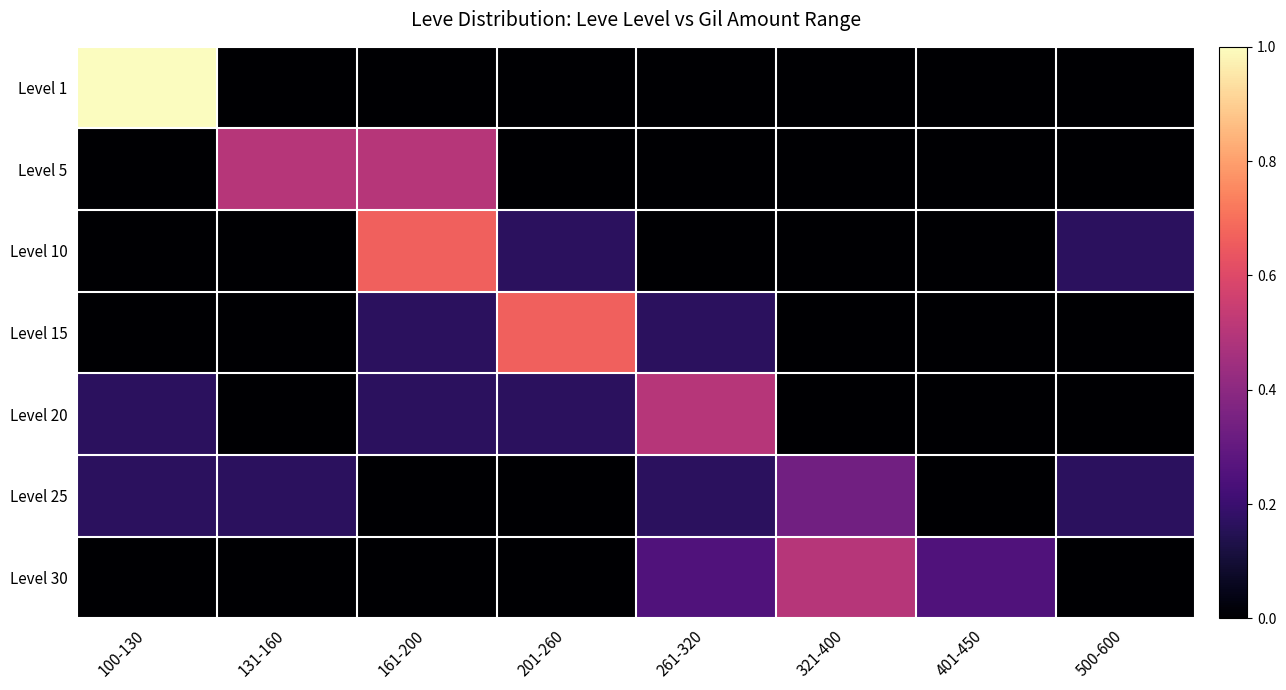

Which has a higher value, 161-200 or 401-450?

161-200